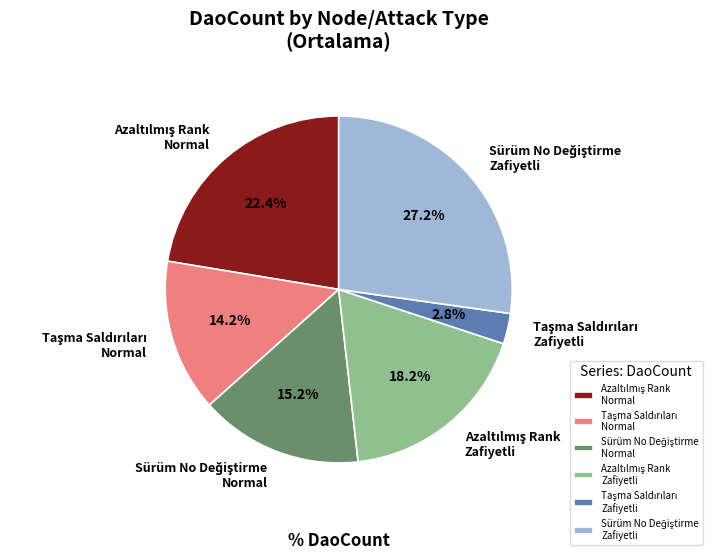

Does any single category account for the majority?

No